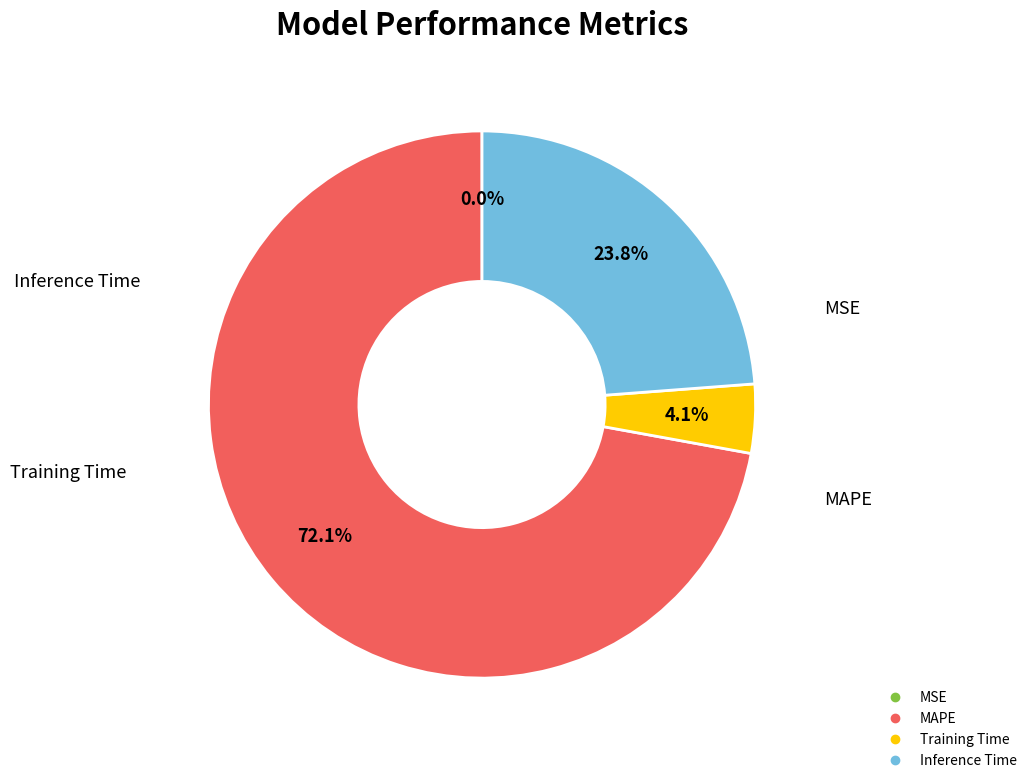

Which category accounts for the majority?

MAPE